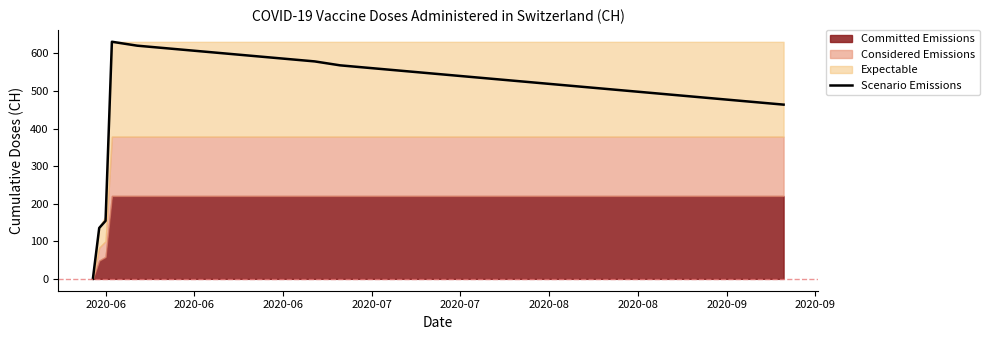

How many points are higher than both their immediate neighbors (excluding endpoints)?

1